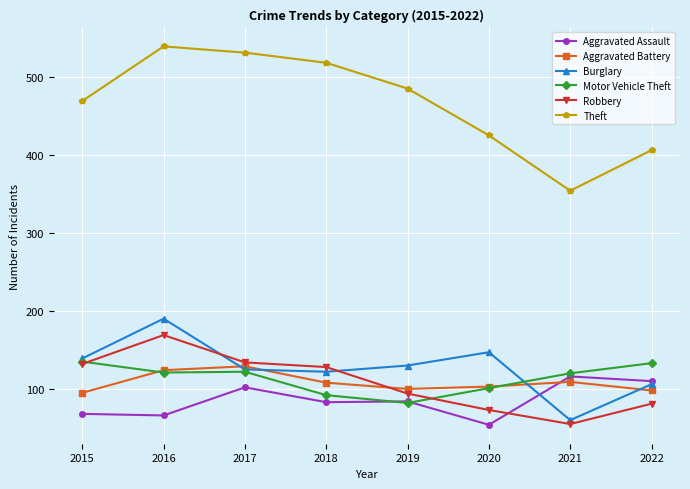

What is the approximate value of Motor Vehicle Theft at 2016, to the nearest 10?

120